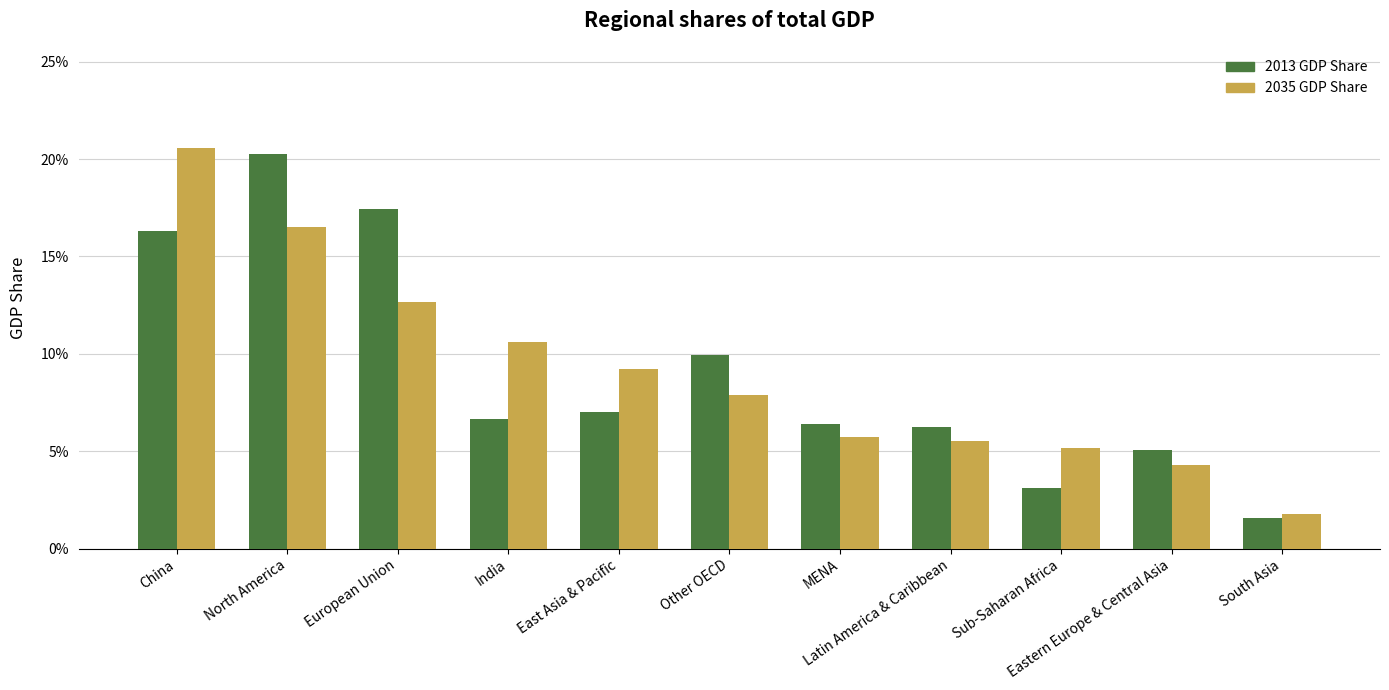

Does the chart contain any negative values?

No